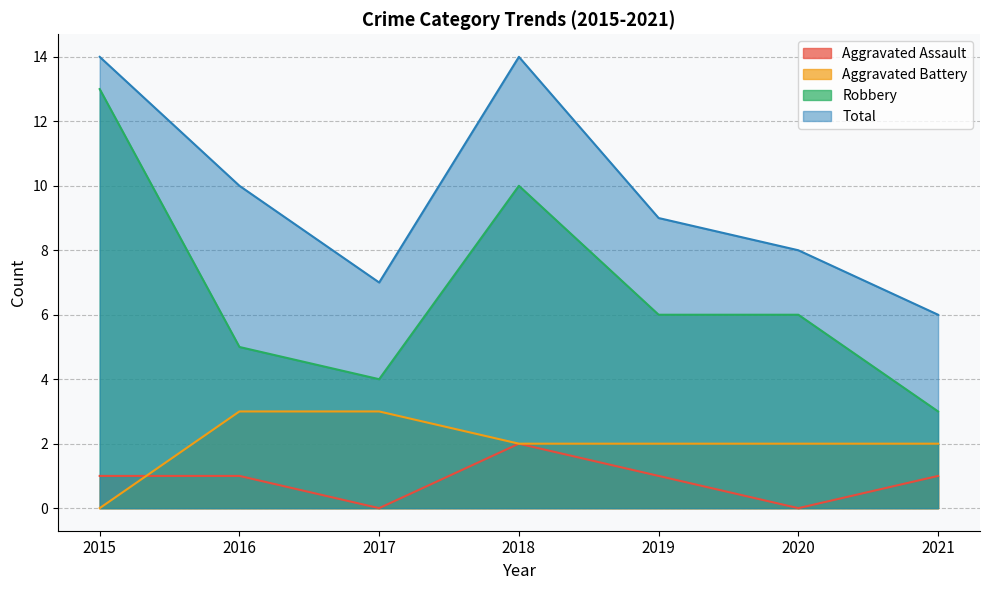

Rank the series at 2017 from lowest to highest value.

Aggravated Assault, Aggravated Battery, Robbery, Total